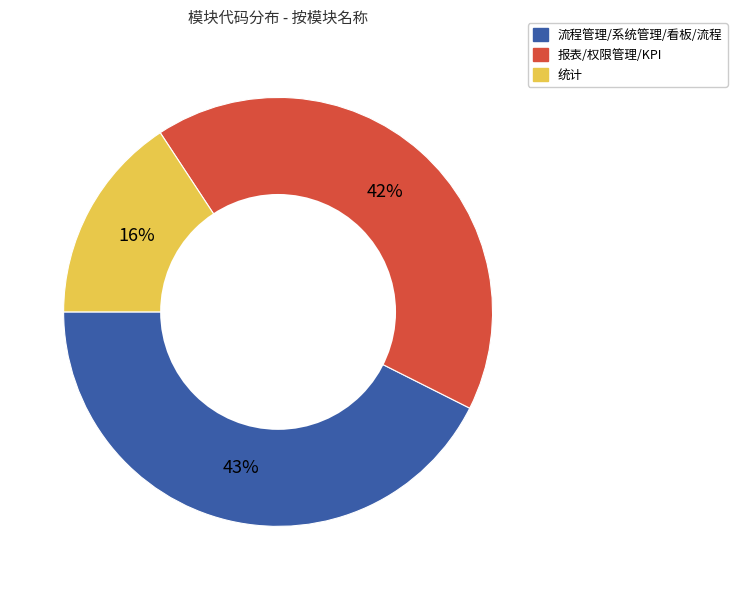

To the nearest percent, what is the difference between the largest and smallest slice percentages?

27%